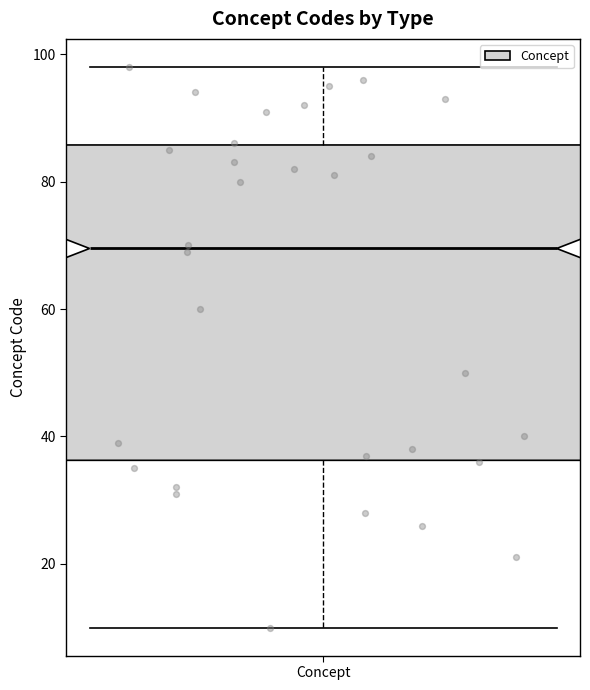

Where does the upper whisker of the box for Concept end on the y-axis? The values are not printed on the chart, so give them approximately, as read against the axis.

98